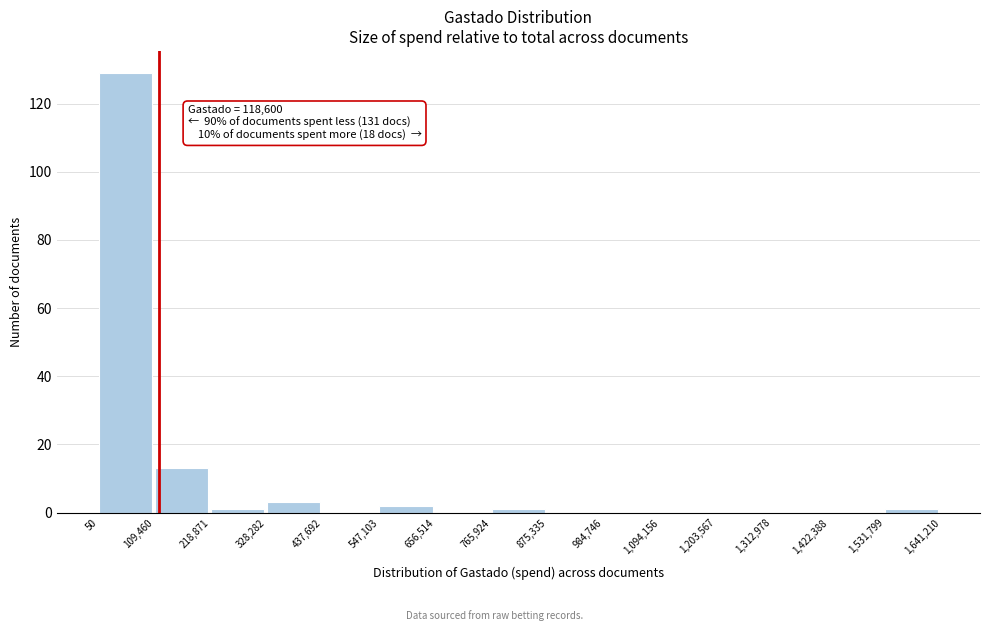

Which range on the x-axis has the tallest bar?

50 to 109,460